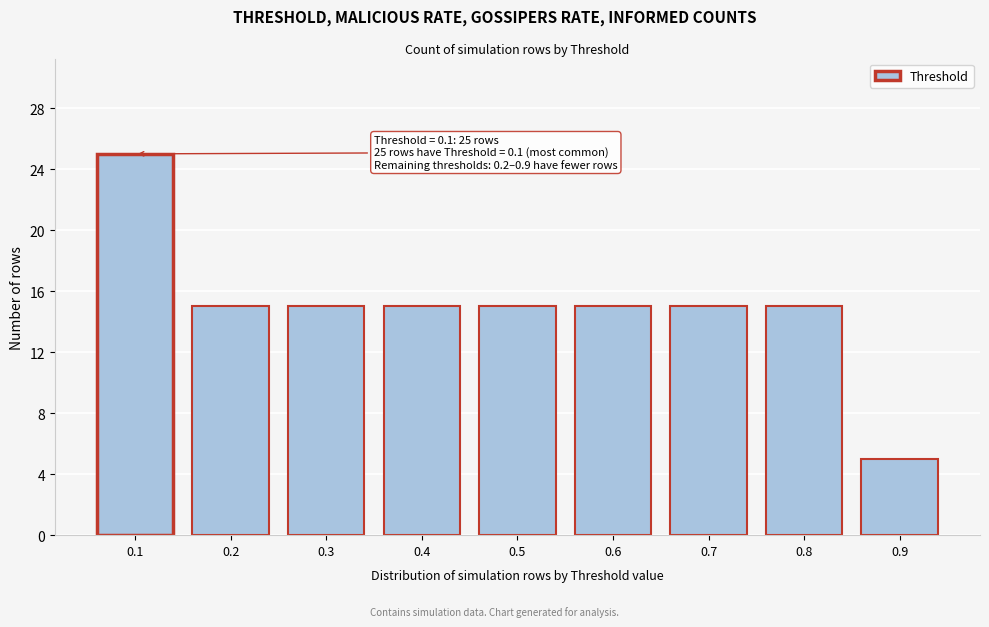

Reading left to right, list all the values displayed in this chart.

0.1=25	0.2=15	0.3=15	0.4=15	0.5=15	0.6=15	0.7=15	0.8=15	0.9=5